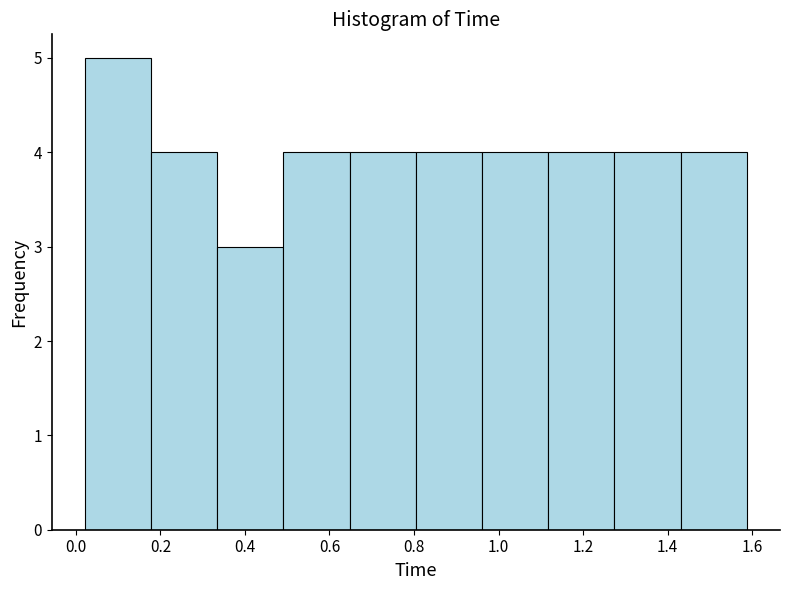

Which range on the x-axis has the tallest bar?

0.02 to 0.18